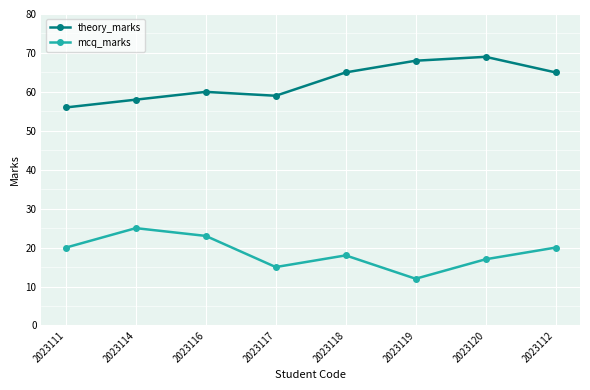

Reading left to right, extract all data points from this chart.

theory_marks: 56	58	60	59	65	68	69	65
mcq_marks: 20	25	23	15	18	12	17	20